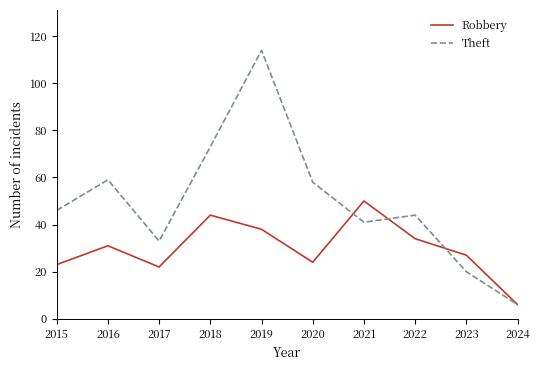

What is the difference between the second highest and second lowest values in the Theft series?

53